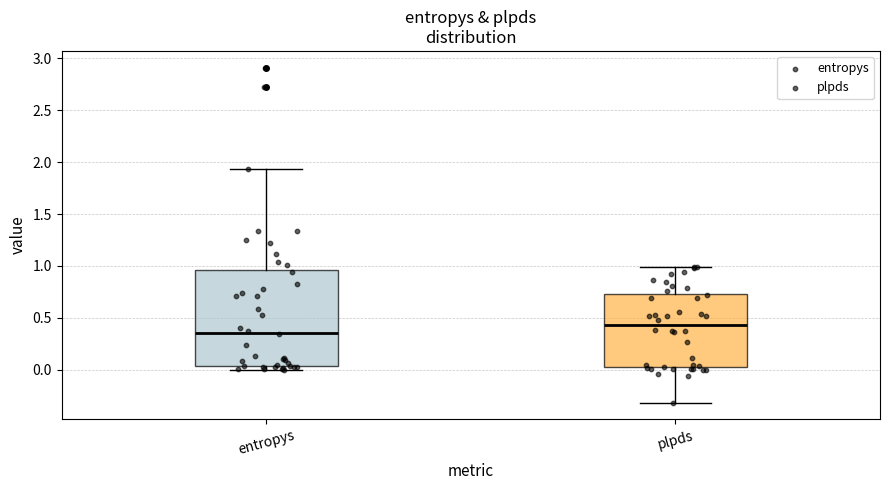

Where is the lower edge of the box for entropys on the y-axis? The values are not printed on the chart, so give them approximately, as read against the axis.

0.05